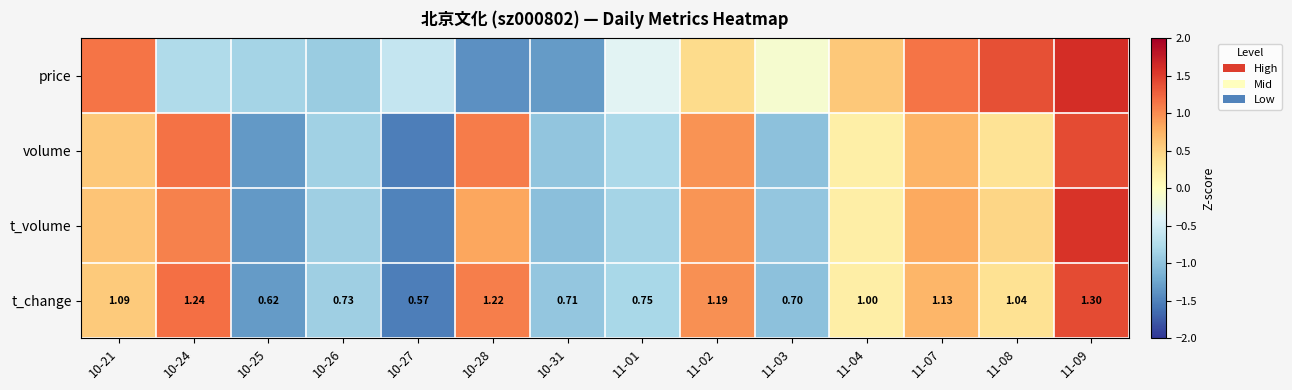

How many positive values does the t_change series have?

8